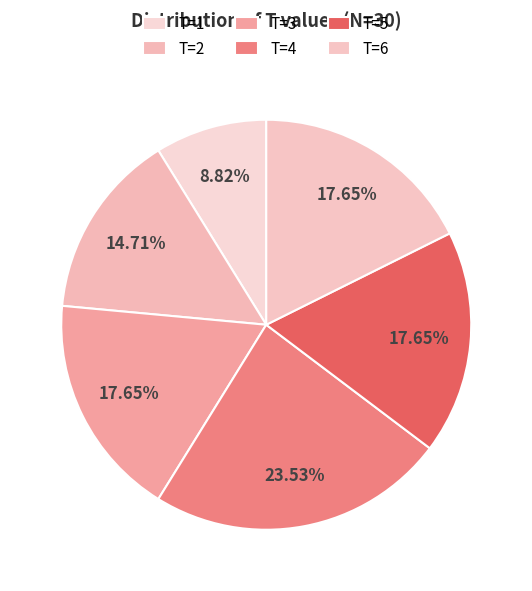

To the nearest percent, what is the average slice percentage?

17%